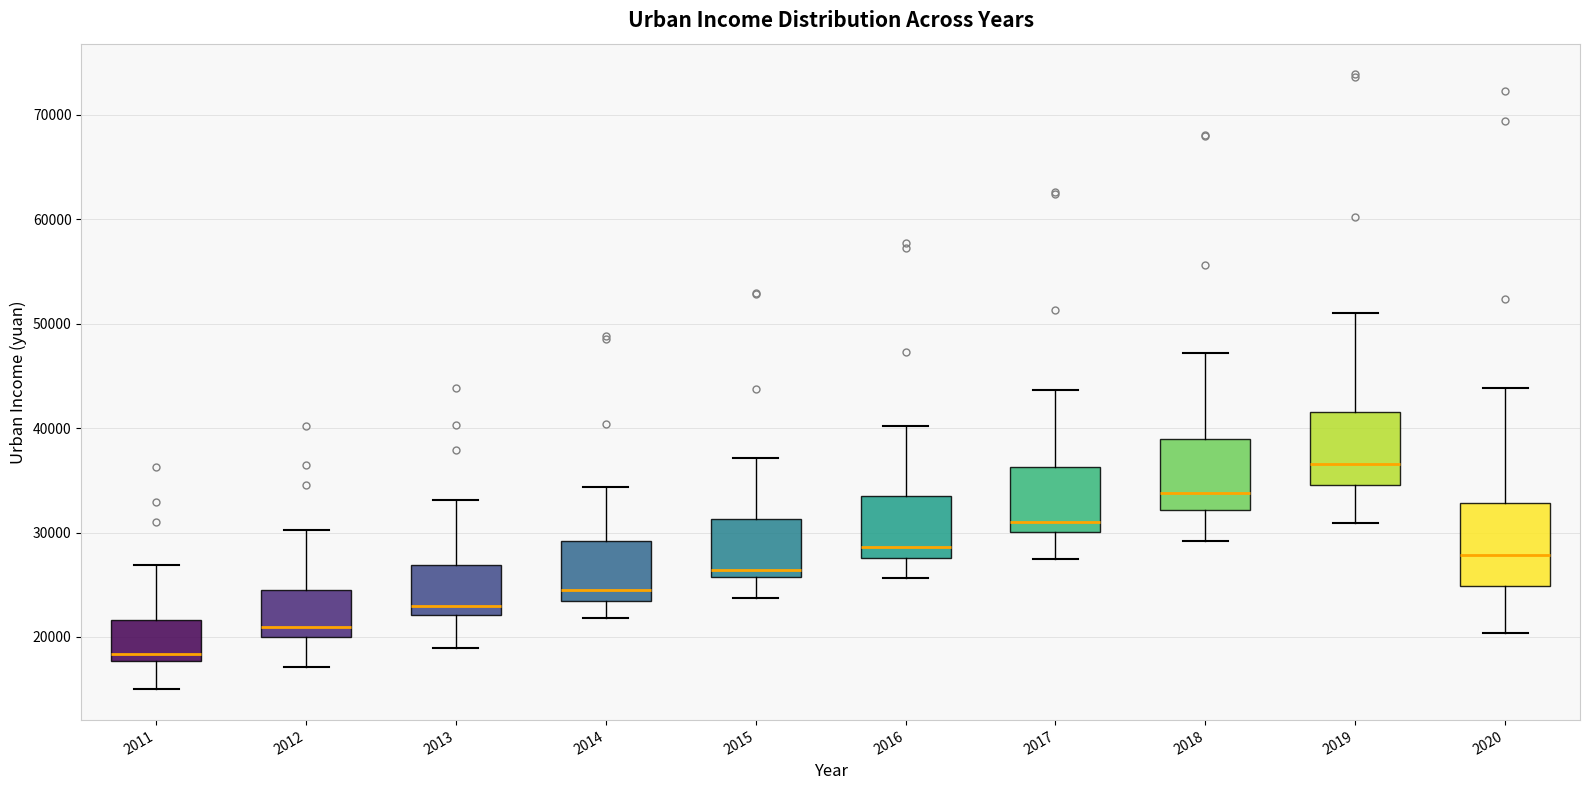

Reading left to right, read every box against the y-axis: the position of its median line, the range the box covers, and the ends of its whiskers. The values are not printed on the chart, so give them approximately, as read against the axis.

2011: median 18000 (just above the box's lower edge), box 18000 to 22000, whiskers 15000 to 27000
2012: median 21000, box 20000 to 24000, whiskers 17000 to 30000
2013: median 23000, box 22000 to 27000, whiskers 19000 to 33000
2014: median 24000, box 23000 to 29000, whiskers 22000 to 34000
2015: median 26000 (just above the box's lower edge), box 26000 to 31000, whiskers 24000 to 37000
2016: median 29000, box 28000 to 33000, whiskers 26000 to 40000
2017: median 31000, box 30000 to 36000, whiskers 27000 to 44000
2018: median 34000, box 32000 to 39000, whiskers 29000 to 47000
2019: median 37000, box 35000 to 42000, whiskers 31000 to 51000
2020: median 28000, box 25000 to 33000, whiskers 20000 to 44000